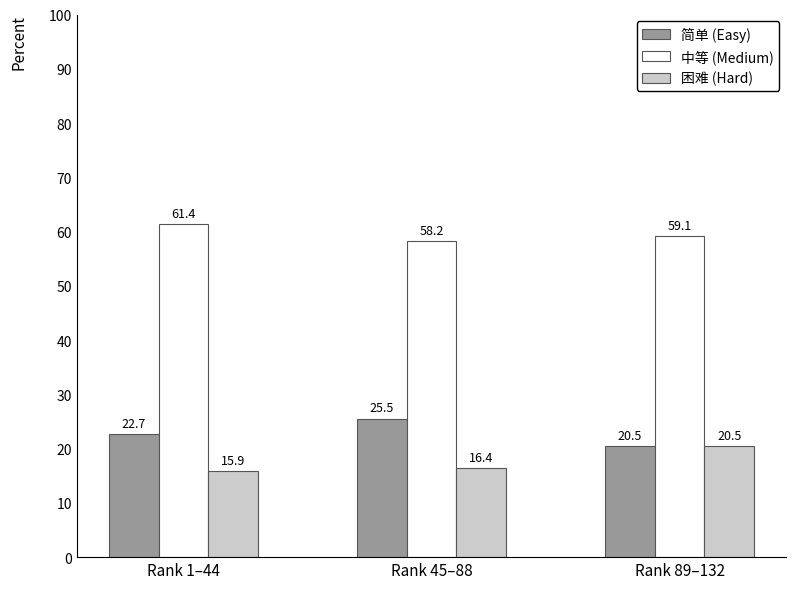

How many groups of bars are there?

3